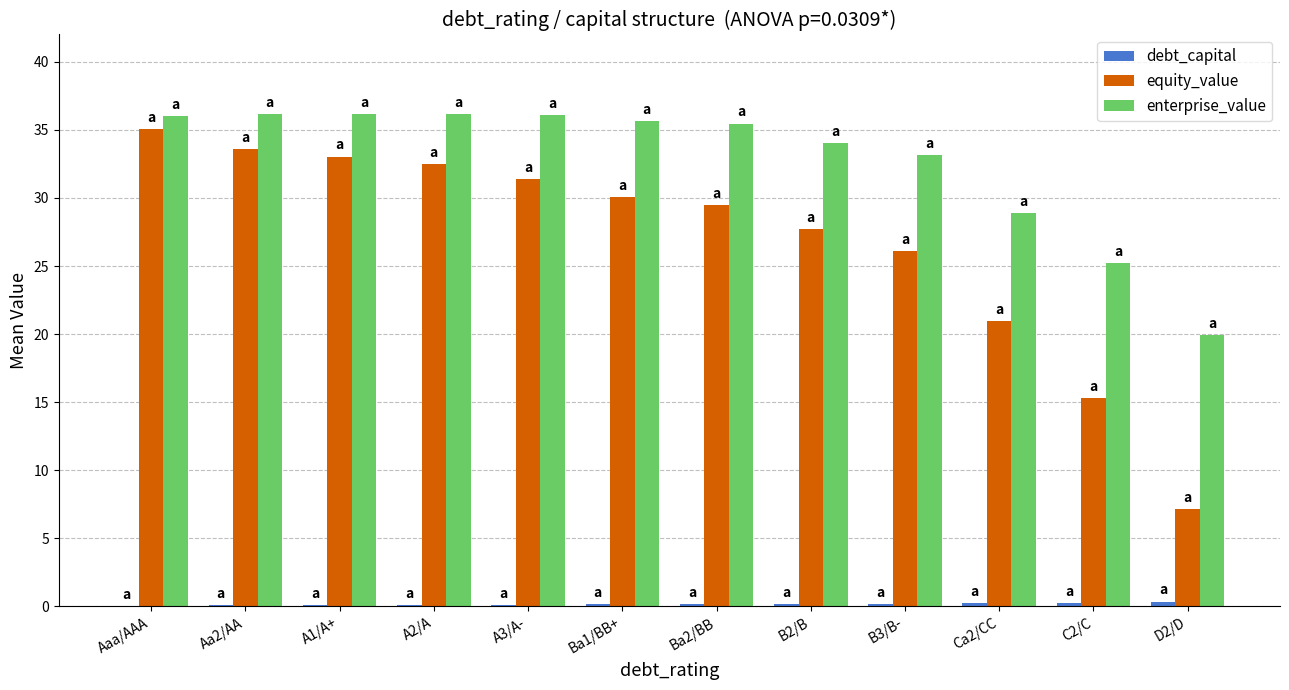

What is the sum of the enterprise_value values at C2/C and A1/A+?

61.3